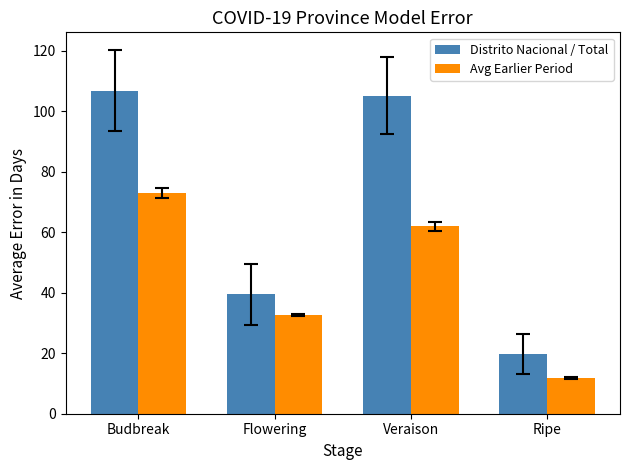

Is it true that Avg Earlier Period equals 17.8 at Flowering?

False